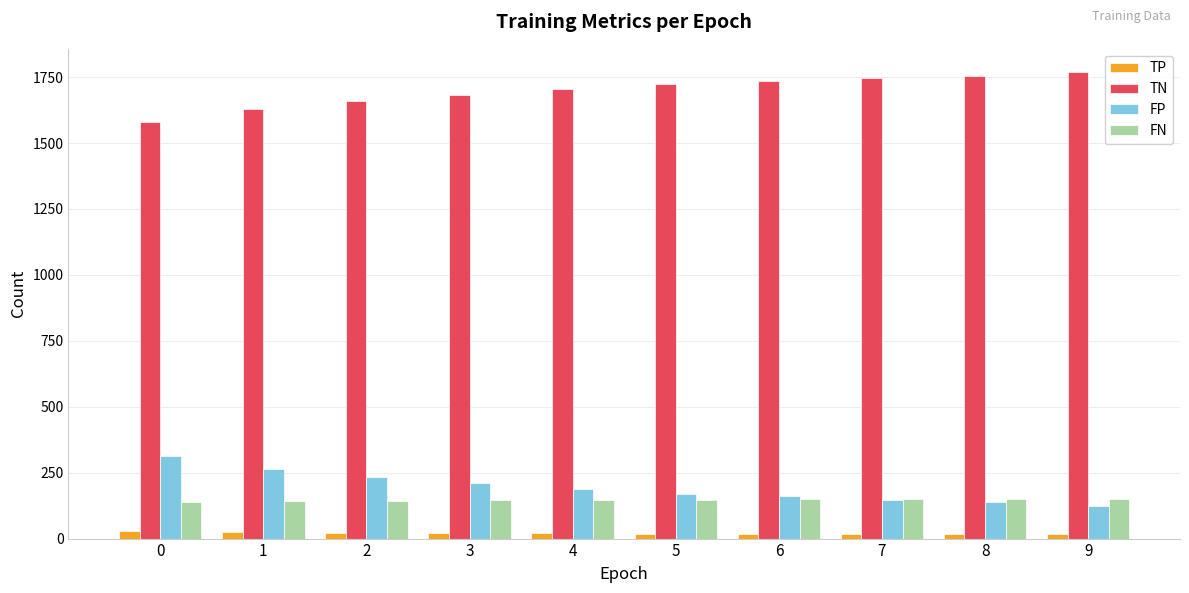

List the series in order of their peak value, lowest first.

TP, FN, FP, TN